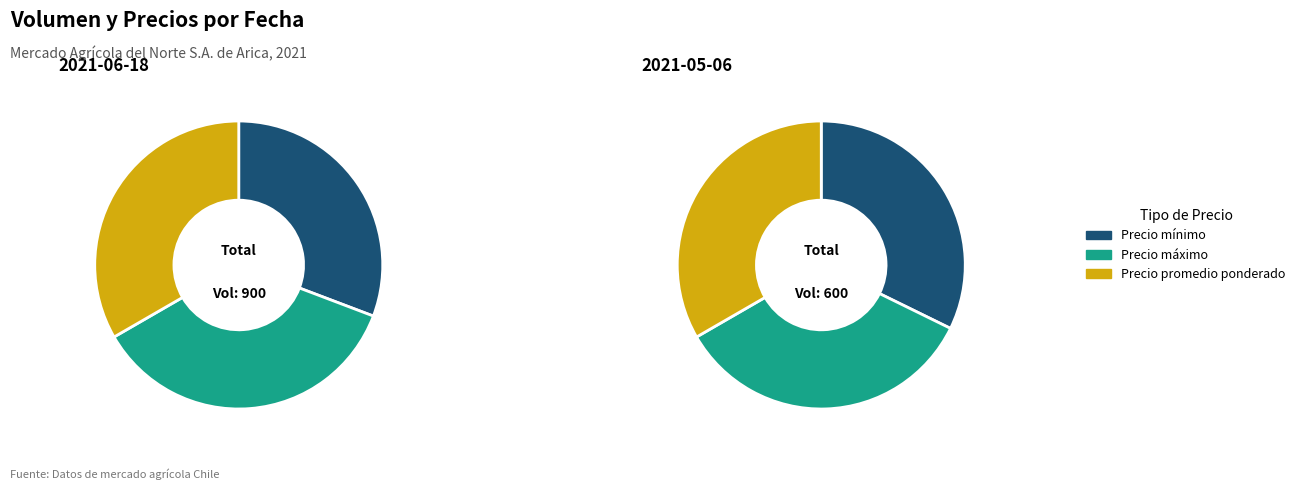

Which series has the largest range (max minus min)?

Precio mínimo